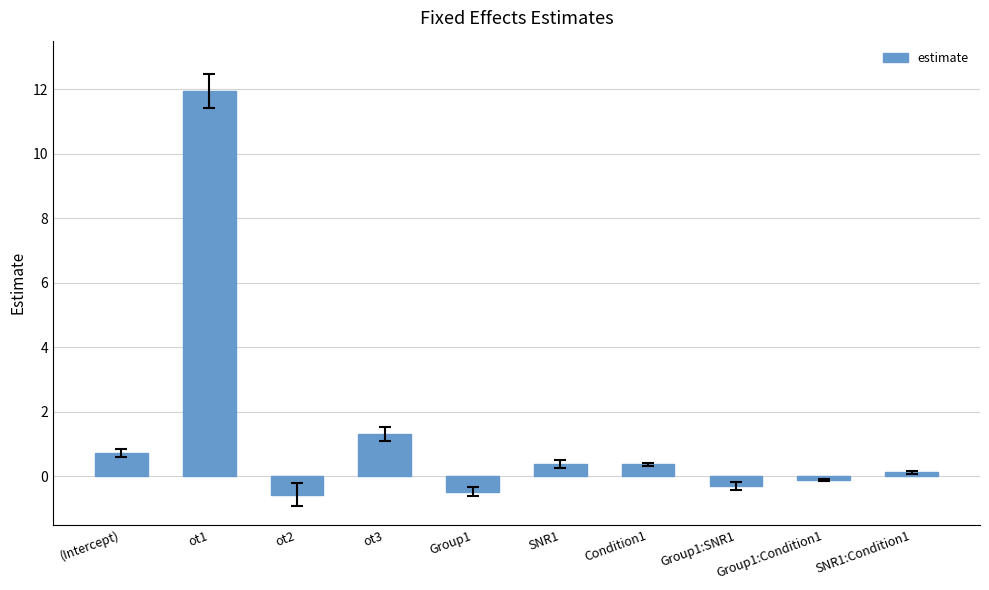

Between Group1:SNR1 and Condition1, which is larger?

Condition1